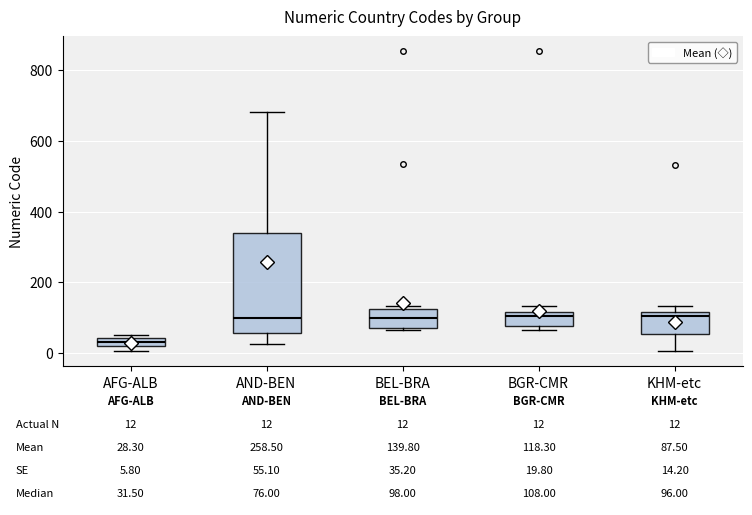

Comparing the boxes themselves (not the whiskers), which one is the tallest?

AND-BEN